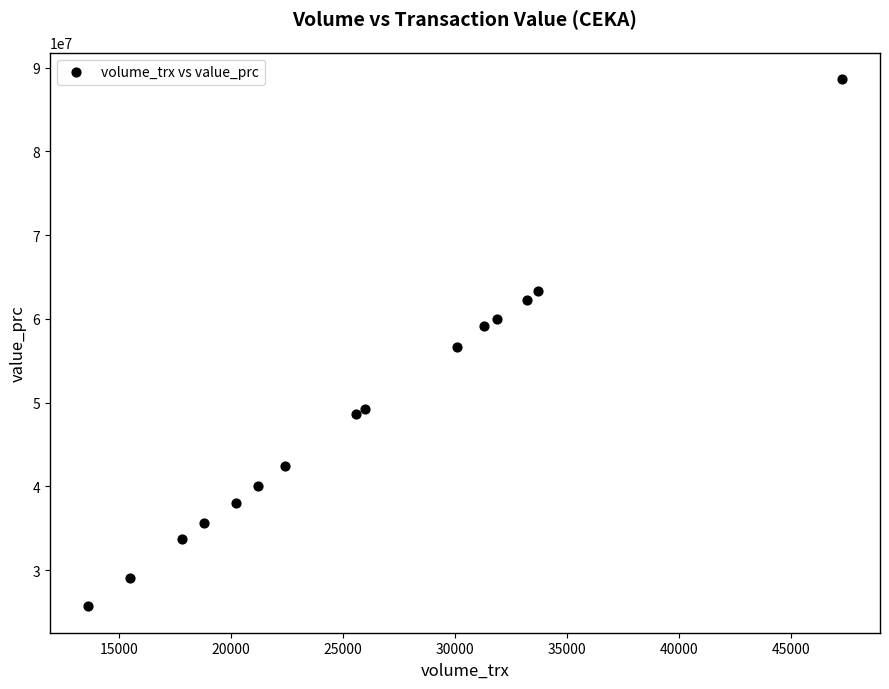

What is the range of Y values (max minus min)?

62983000